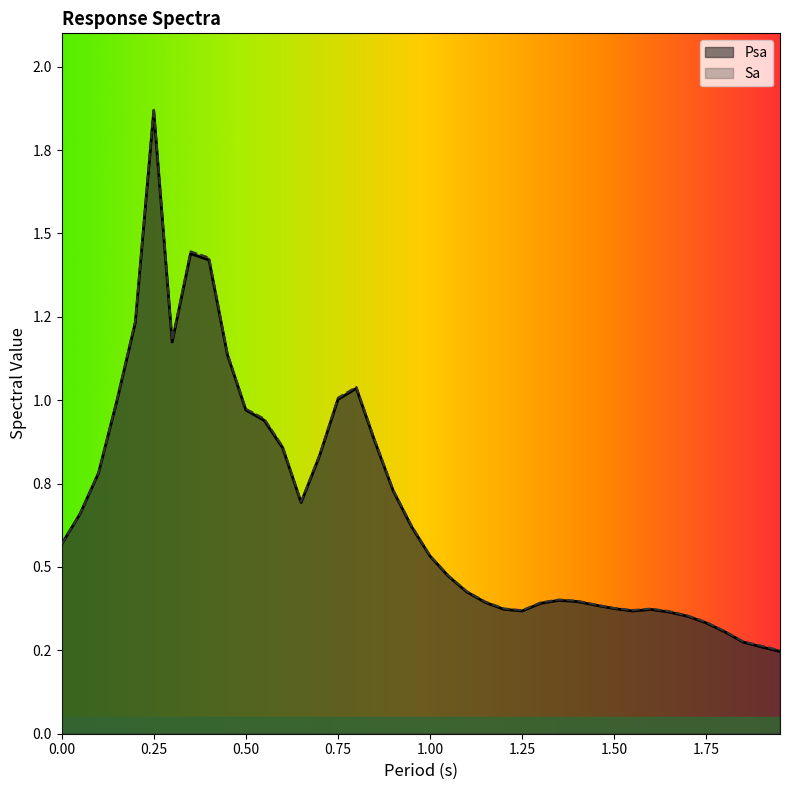

What is the approximate value of Psa at 0.35?

1.4